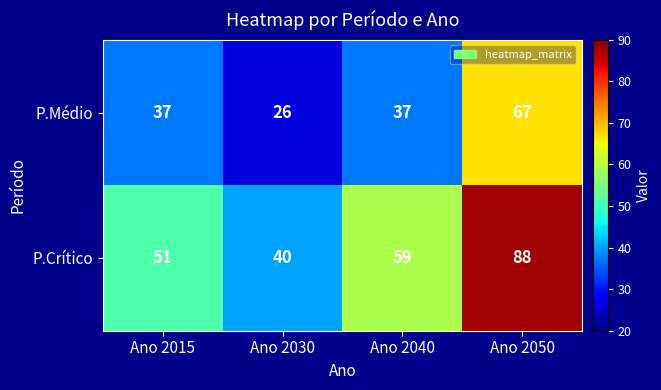

What is the approximate value of P.Crítico at Ano 2030, to the nearest 5?

40